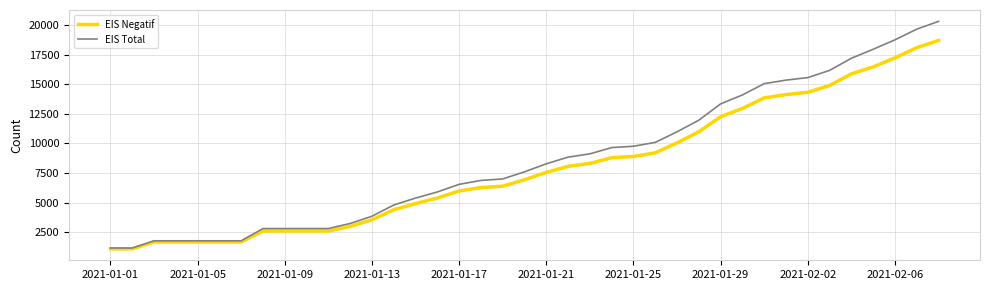

What is the difference between the second highest and second lowest values in the EIS Negatif series?

16963